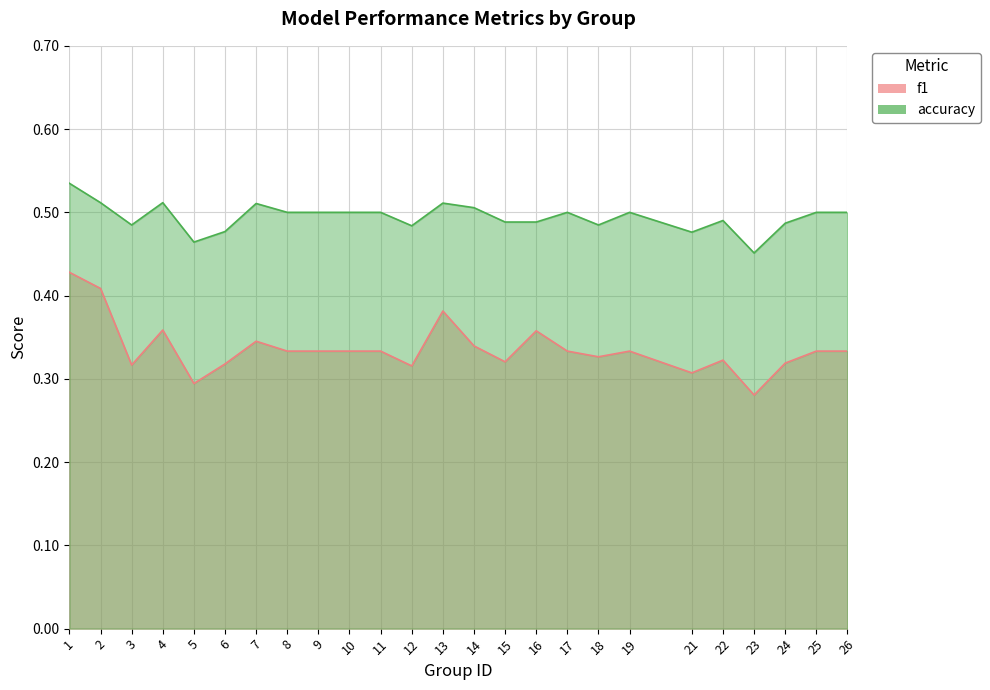

List the series in order of their peak value, highest first.

accuracy, f1